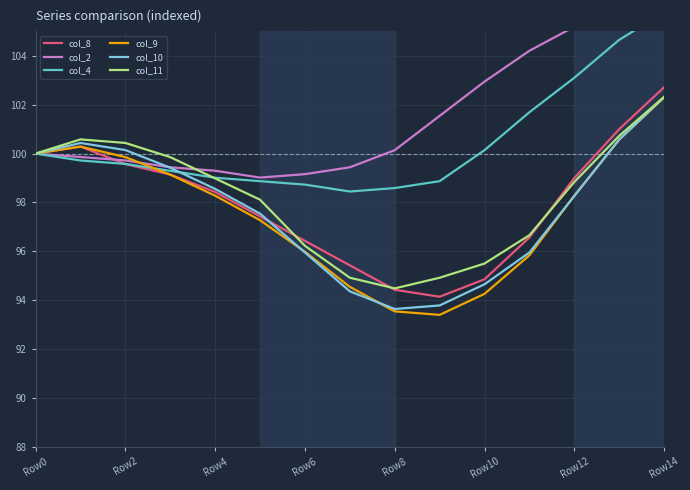

At which label does col_11 reach its minimum?

Row8